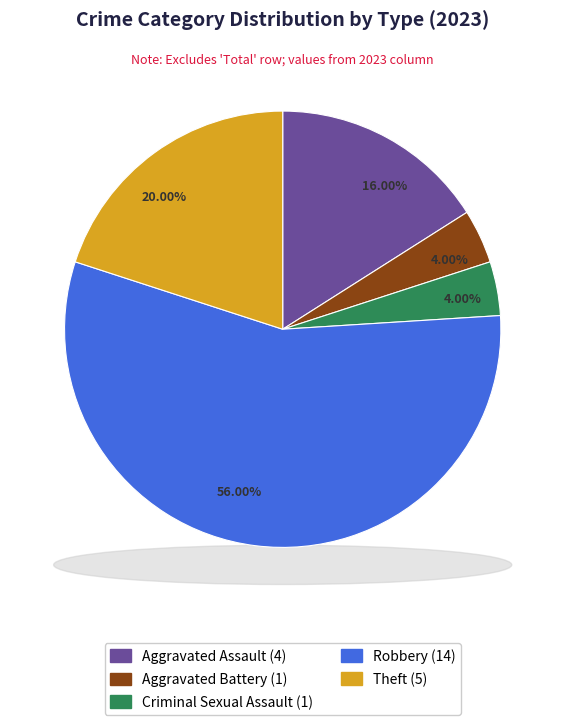

The Criminal Sexual Assault slice represents 4% of the pie. True or false?

True